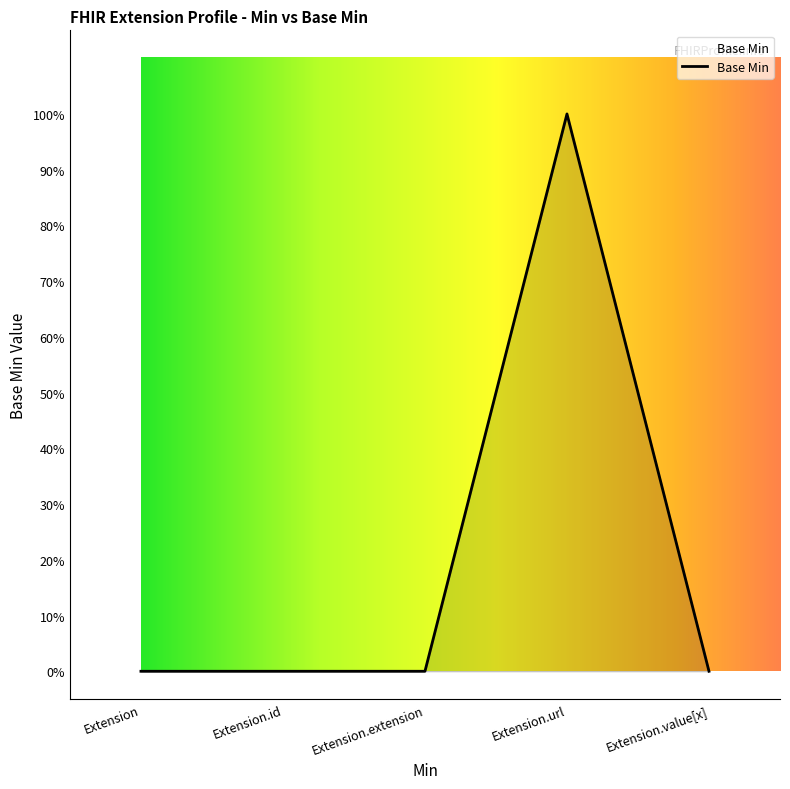

At which category does the data reach its first local peak?

Extension.url